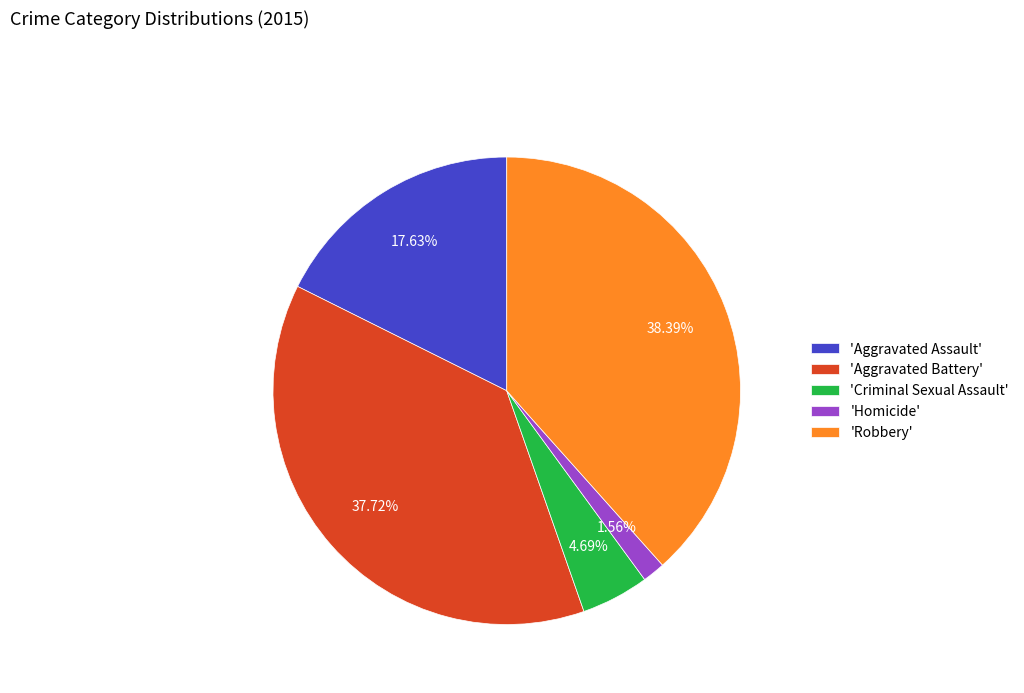

Is the sum of 'Criminal Sexual Assault' and 'Aggravated Assault' greater than half?

No